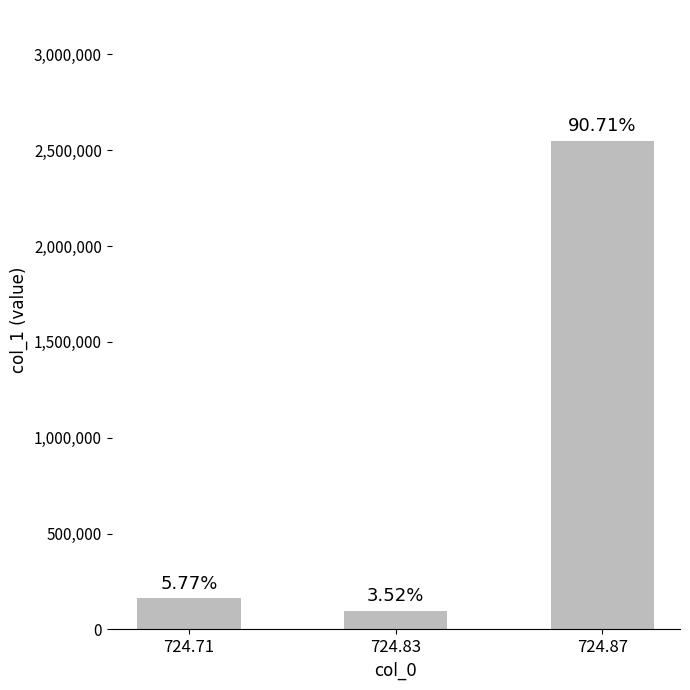

How many bars are there in total?

3